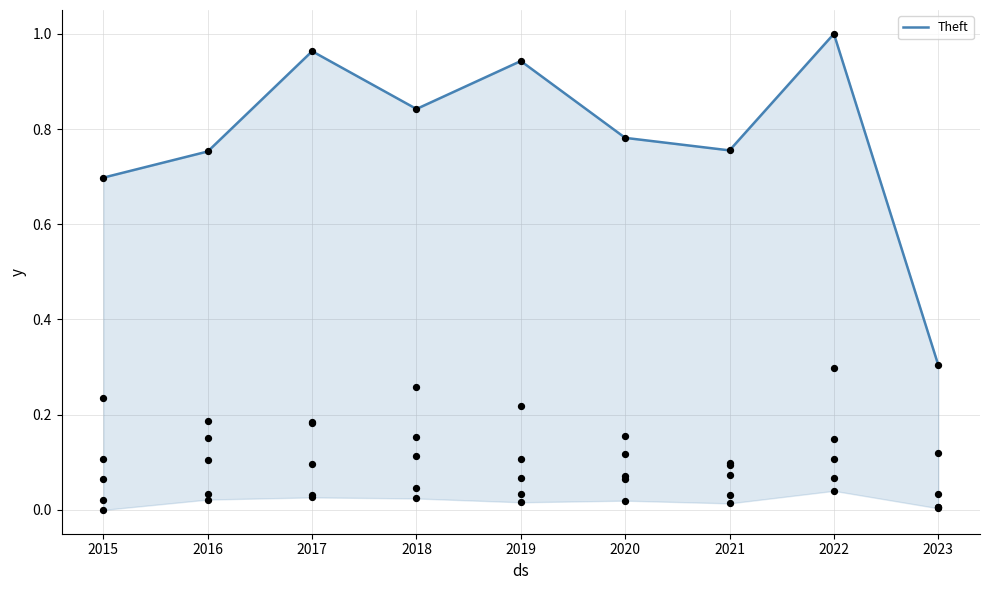

Between 2016 and 2018, which is larger?

2018